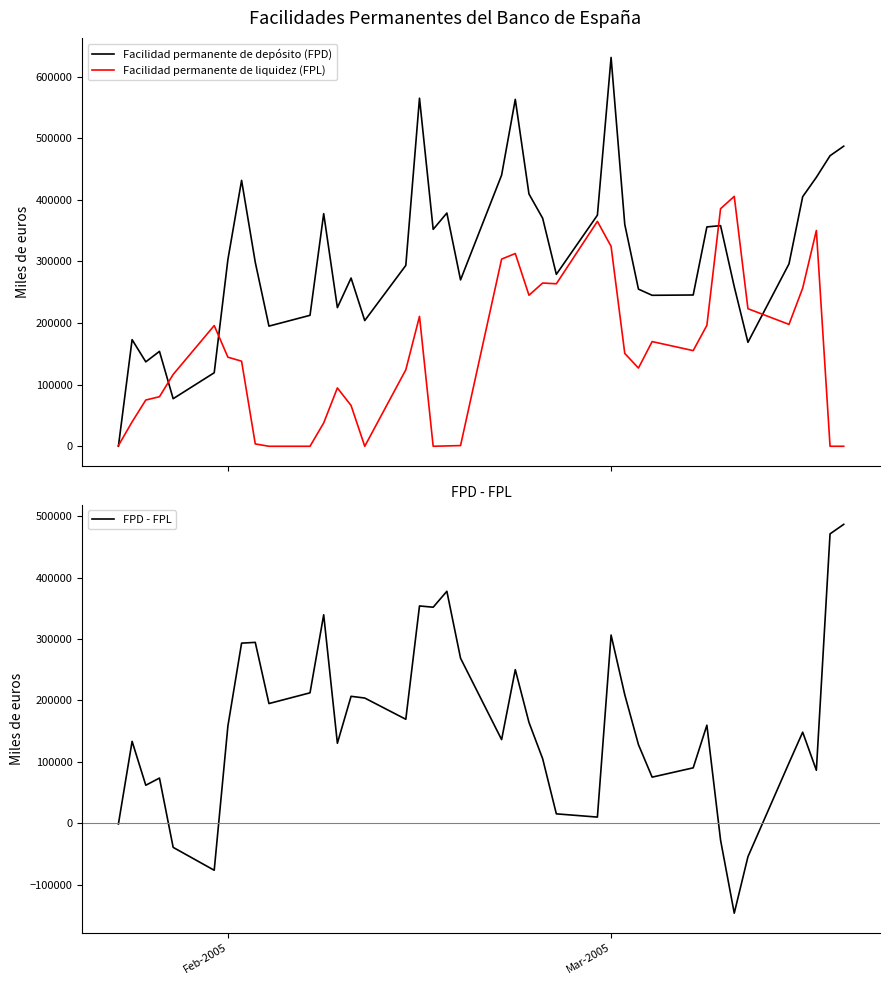

What is the minimum value for FPD - FPL?

-146532